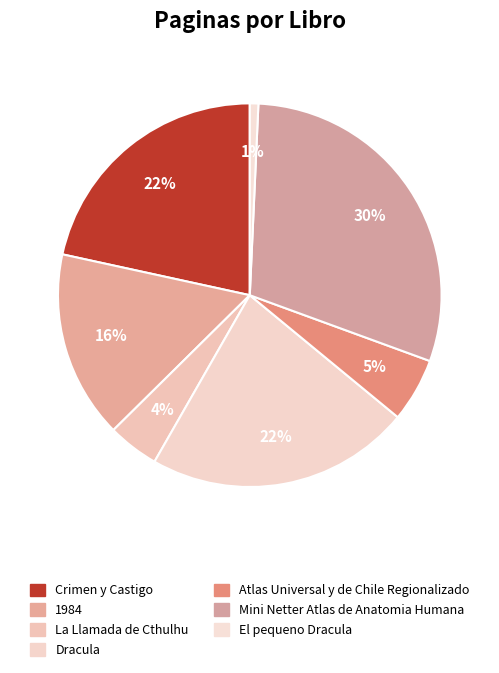

Combined, what portion of the pie is Mini Netter Atlas de Anatomia Humana and El pequeno Dracula?

30.6%